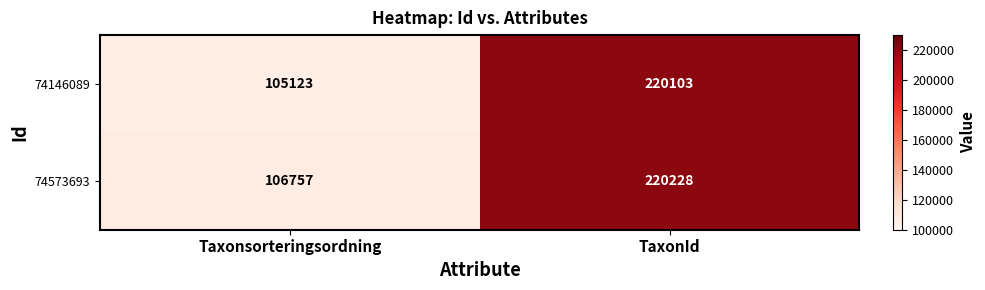

What is the sum of all 74146089 values?

325226